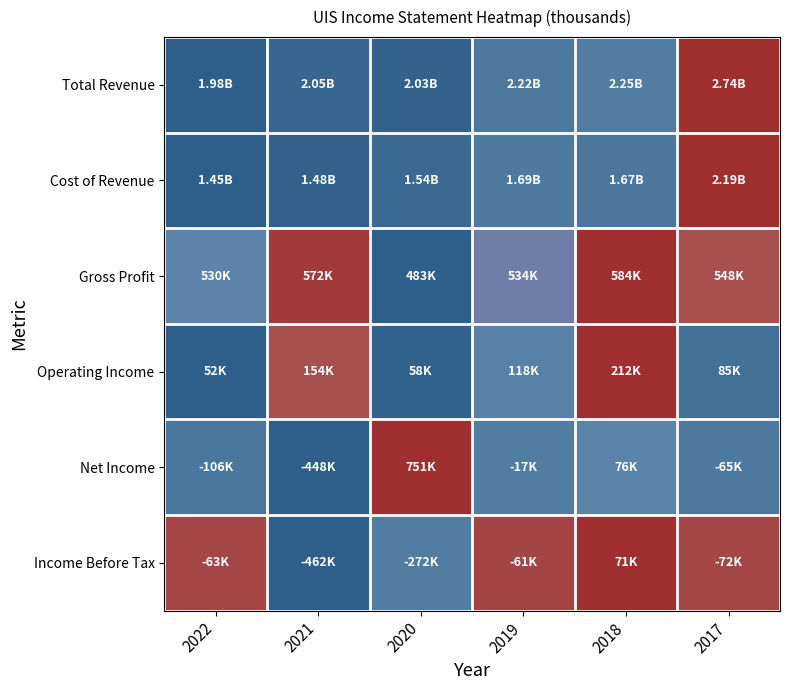

Reading left to right, extract all data points from this chart.

Total Revenue: 2022=-1.0	2021=-0.8	2020=-0.9	2019=-0.4	2018=-0.3	2017=1.0
Cost of Revenue: 2022=-1.0	2021=-0.9	2020=-0.7	2019=-0.4	2018=-0.4	2017=1.0
Gross Profit: 2022=-0.1	2021=0.8	2020=-1.0	2019=0.0	2018=1.0	2017=0.3
Operating Income: 2022=-1.0	2021=0.3	2020=-0.9	2019=-0.2	2018=1.0	2017=-0.6
Net Income: 2022=-0.4	2021=-1.0	2020=1.0	2019=-0.3	2018=-0.1	2017=-0.4
Income Before Tax: 2022=0.5	2021=-1.0	2020=-0.3	2019=0.5	2018=1.0	2017=0.5